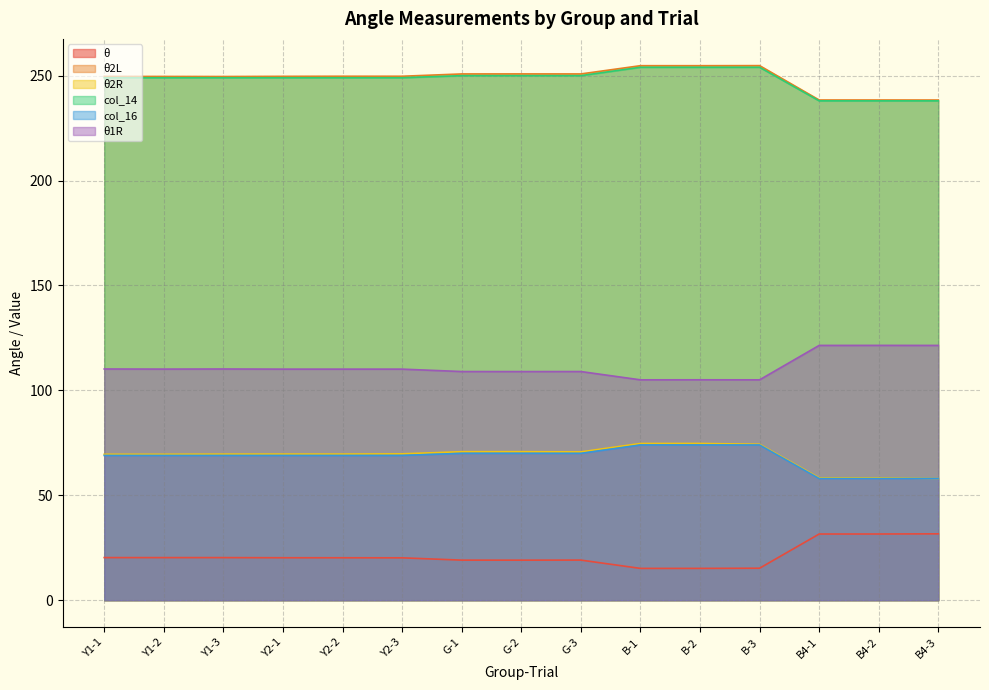

True or false: θ2R and θ2L cross at least once.

False